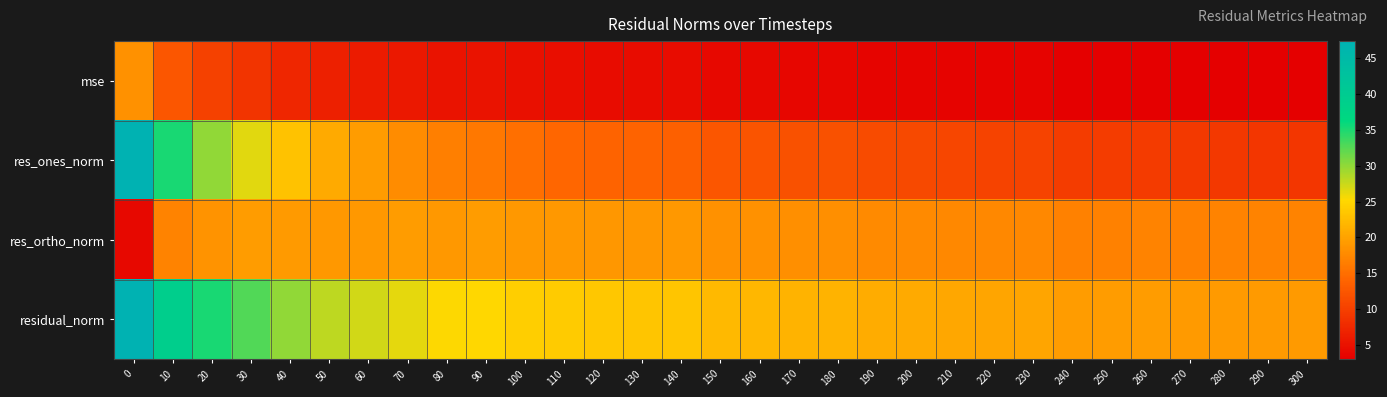

Which series has the largest total across all categories?

residual_norm